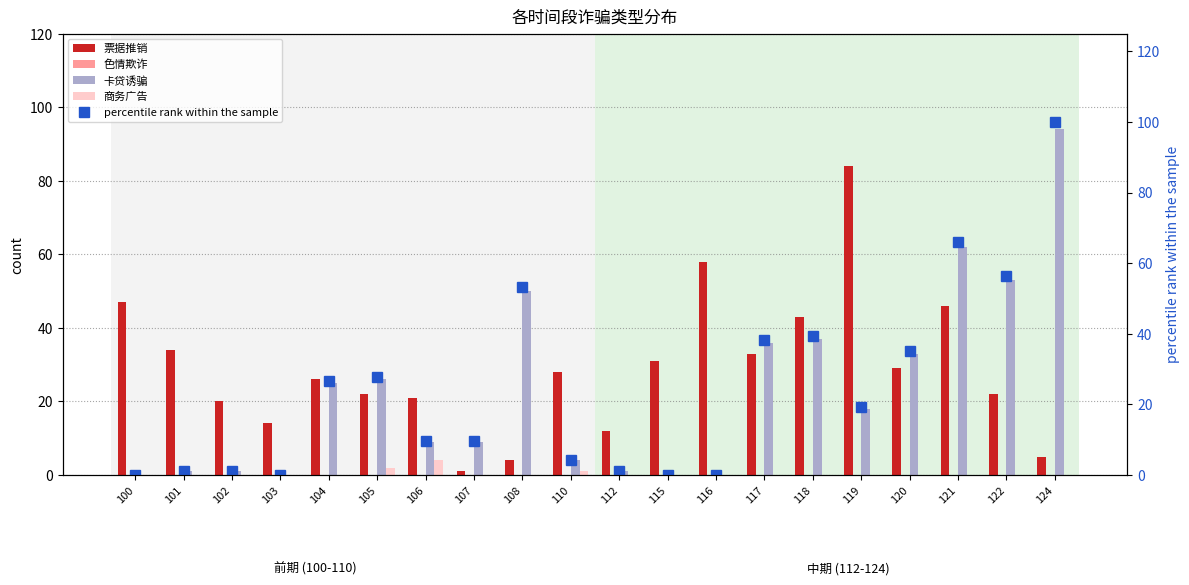

What is the value of the 票据推销 bar at the 8th from the left?

1.0